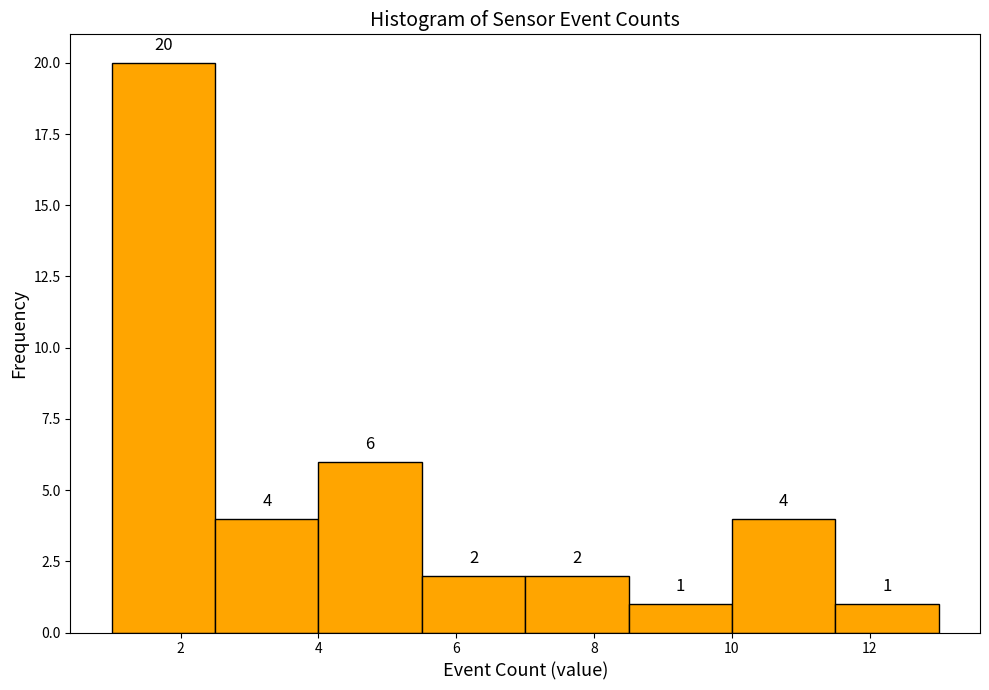

What is the height of the bar covering 2.5 to 4.0 on the x-axis? The bar edges are not printed on the chart, so give them approximately, as read against the axis.

4